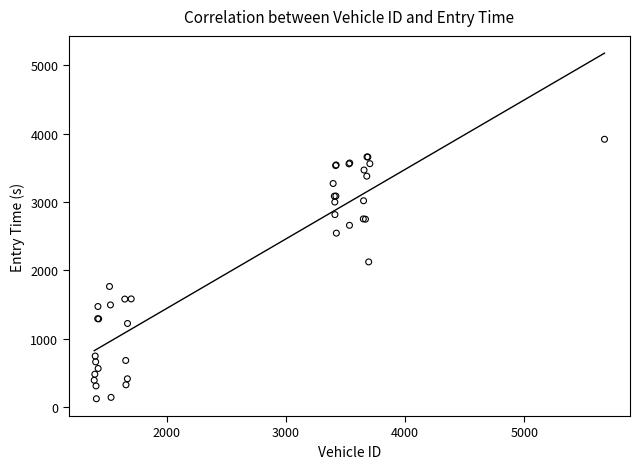

What Y value in the scatter plot is closest to 2018?

2122.6